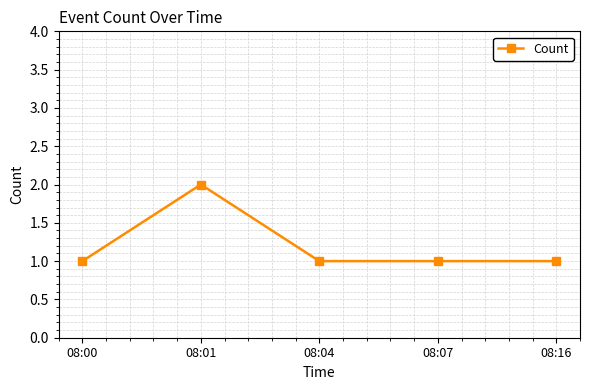

What is the sum of the values at 08:16 and 08:01?

3